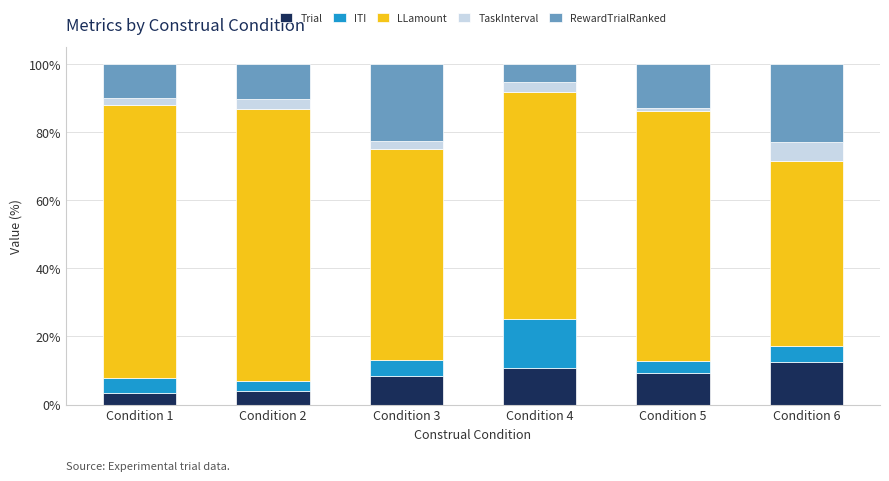

What is the total value across all series at Condition 2?

100.0